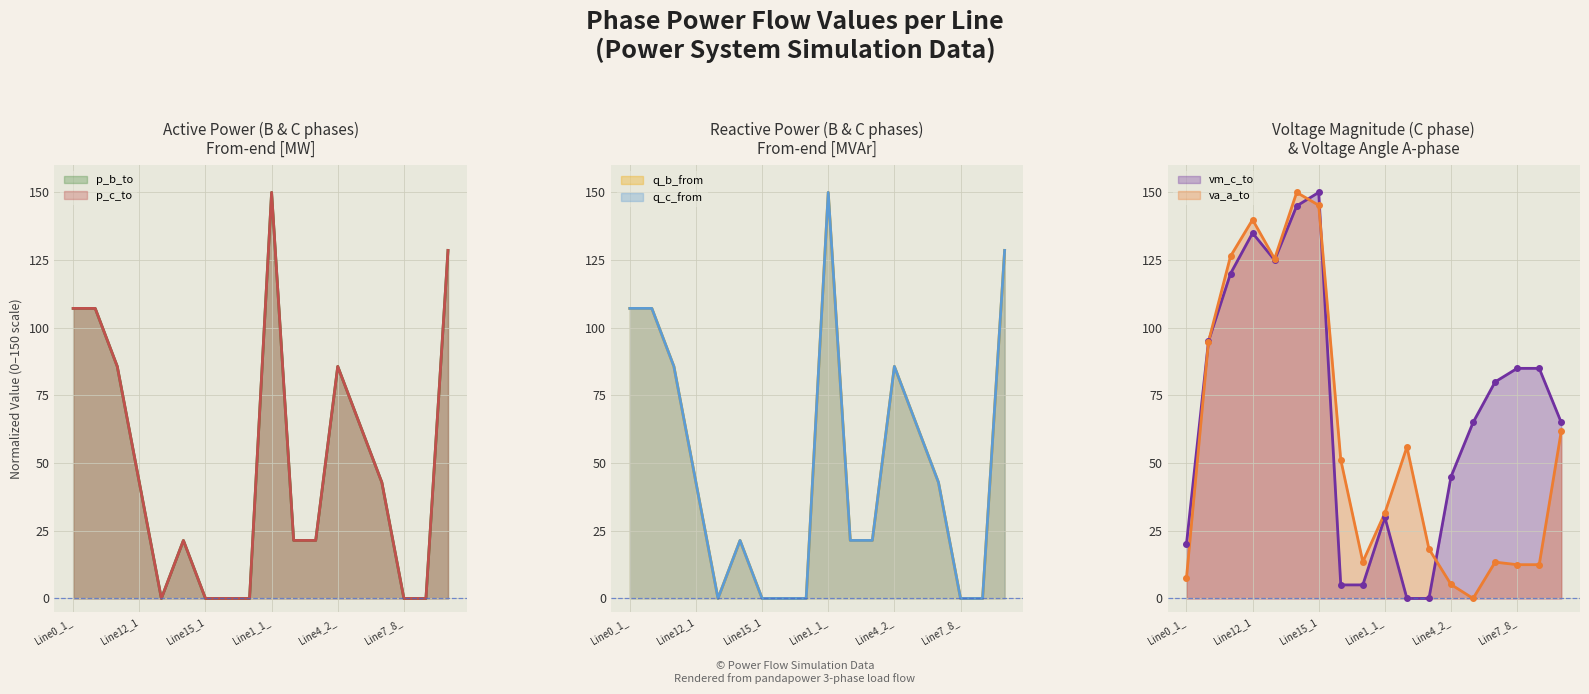

True or false: p_b_to has a value of 0.0 at Line7_8_.

True